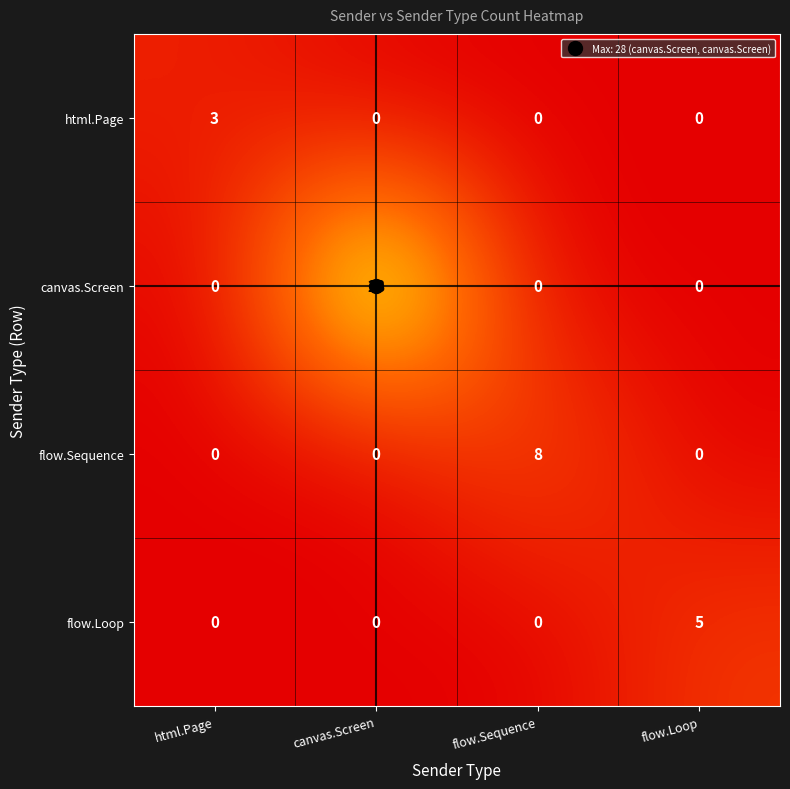

What is the maximum value shown in the chart?

28